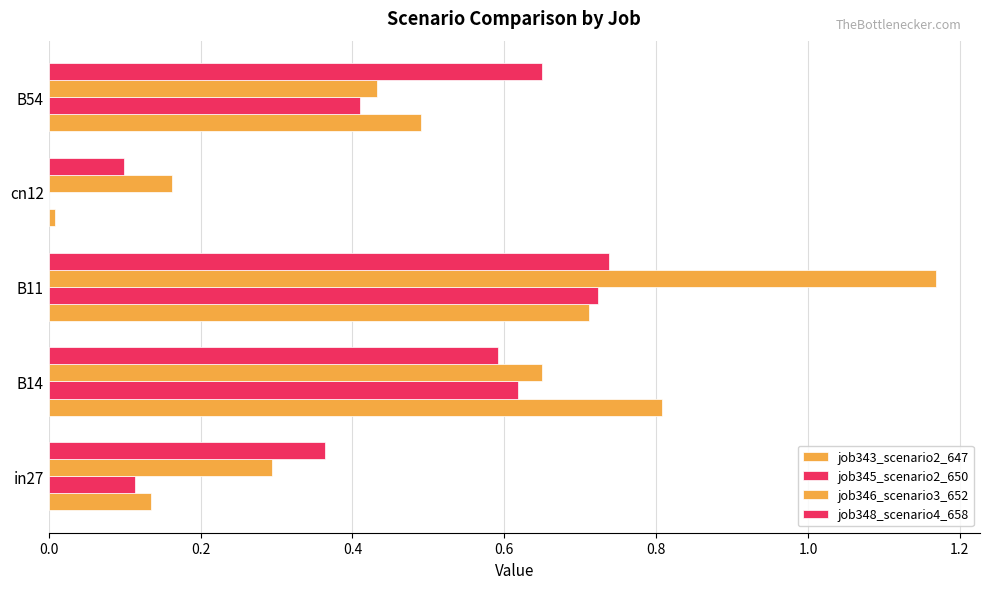

Which series has the largest total across all categories?

job346_scenario3_652